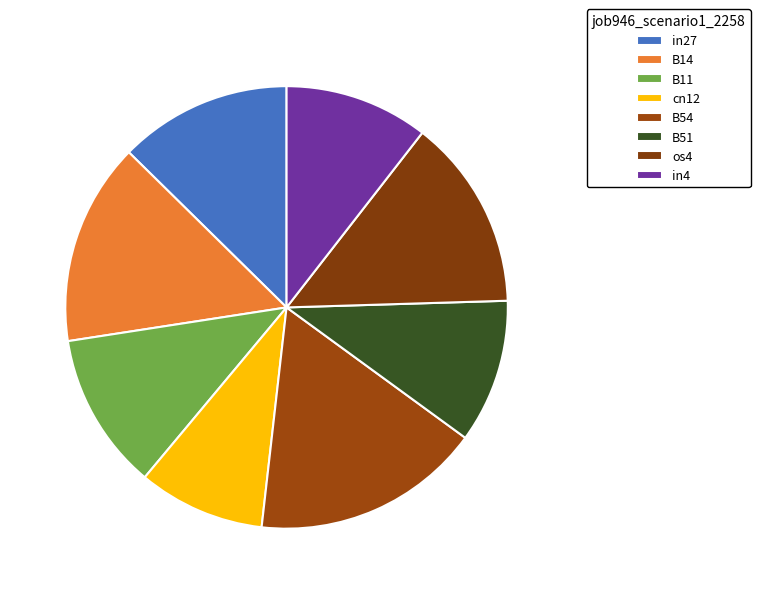

What percentage is the os4 slice, to the nearest percent?

14%